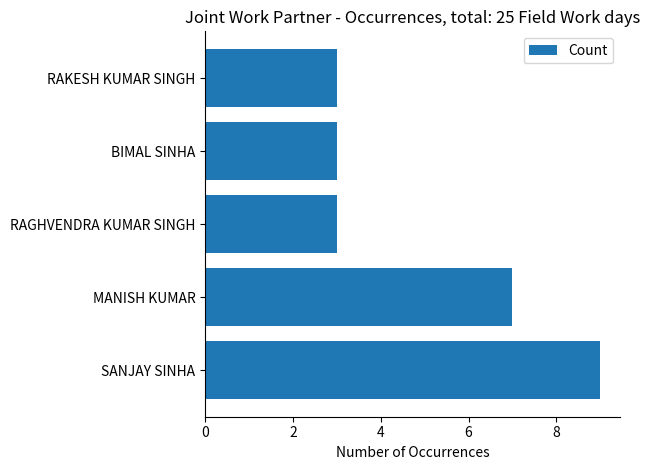

Is it true that the value at RAGHVENDRA KUMAR SINGH is 3?

True